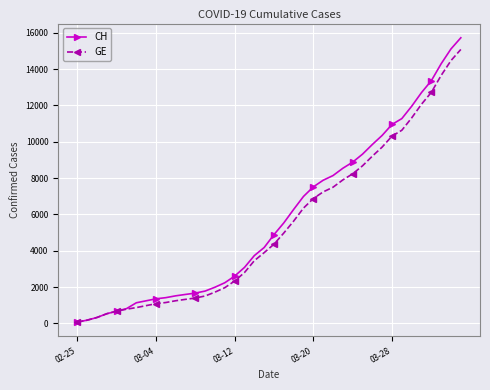

What are all the series names shown in the legend?

CH, GE